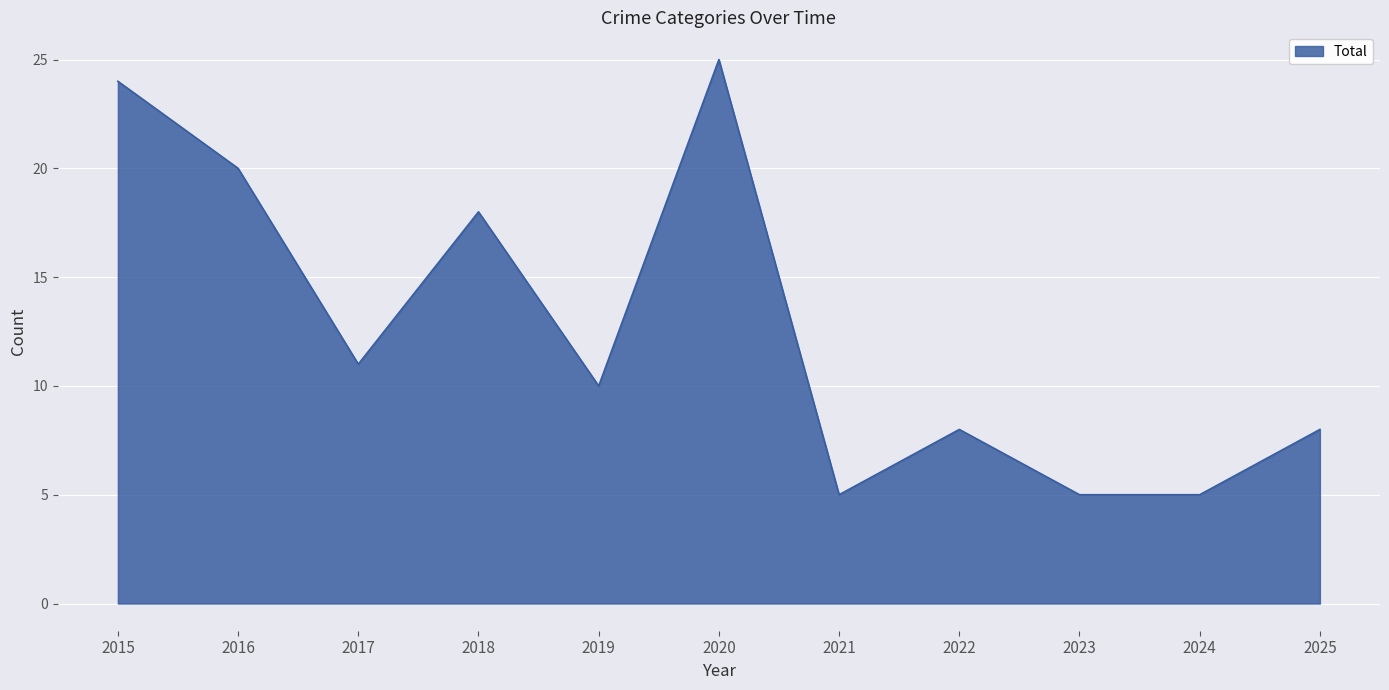

True or false: the data shows 13 at 2020.

False